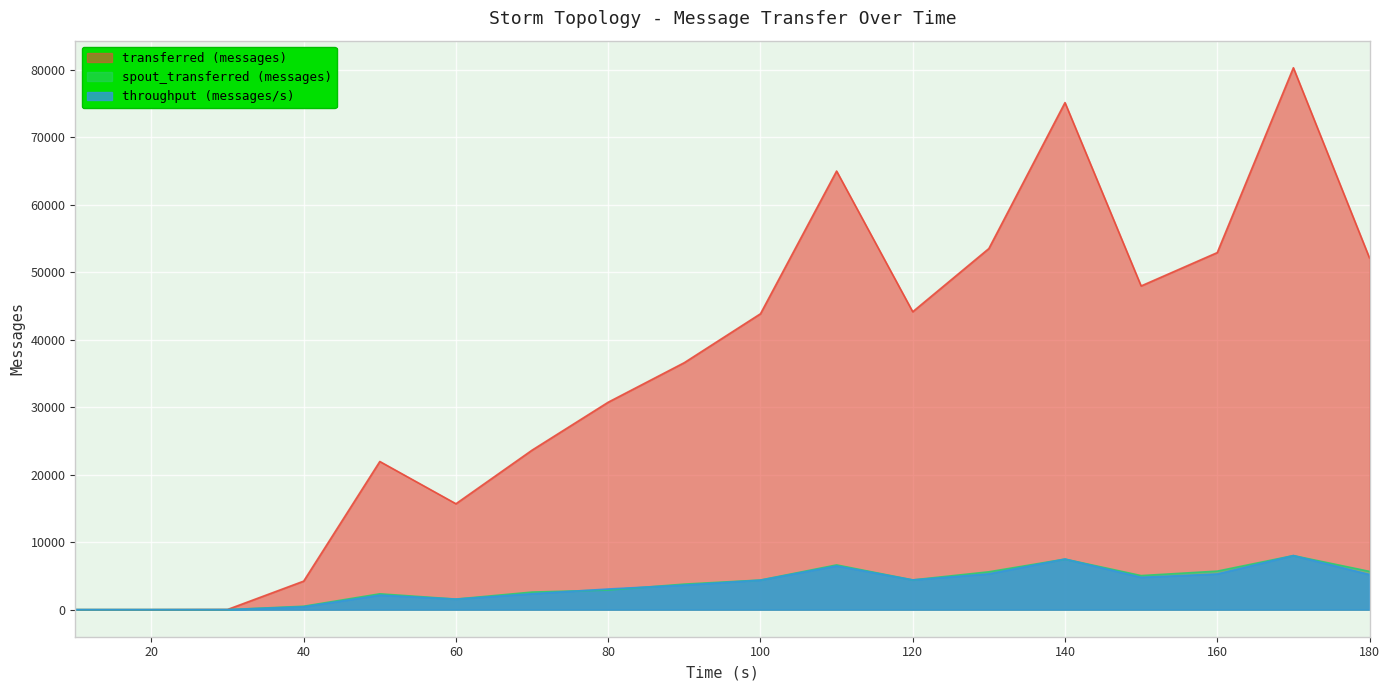

Which series has the widest spread of values?

transferred (messages)